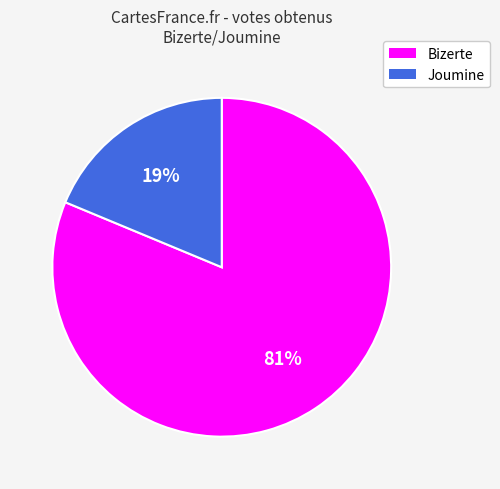

Which has a higher value, Joumine or Bizerte?

Bizerte